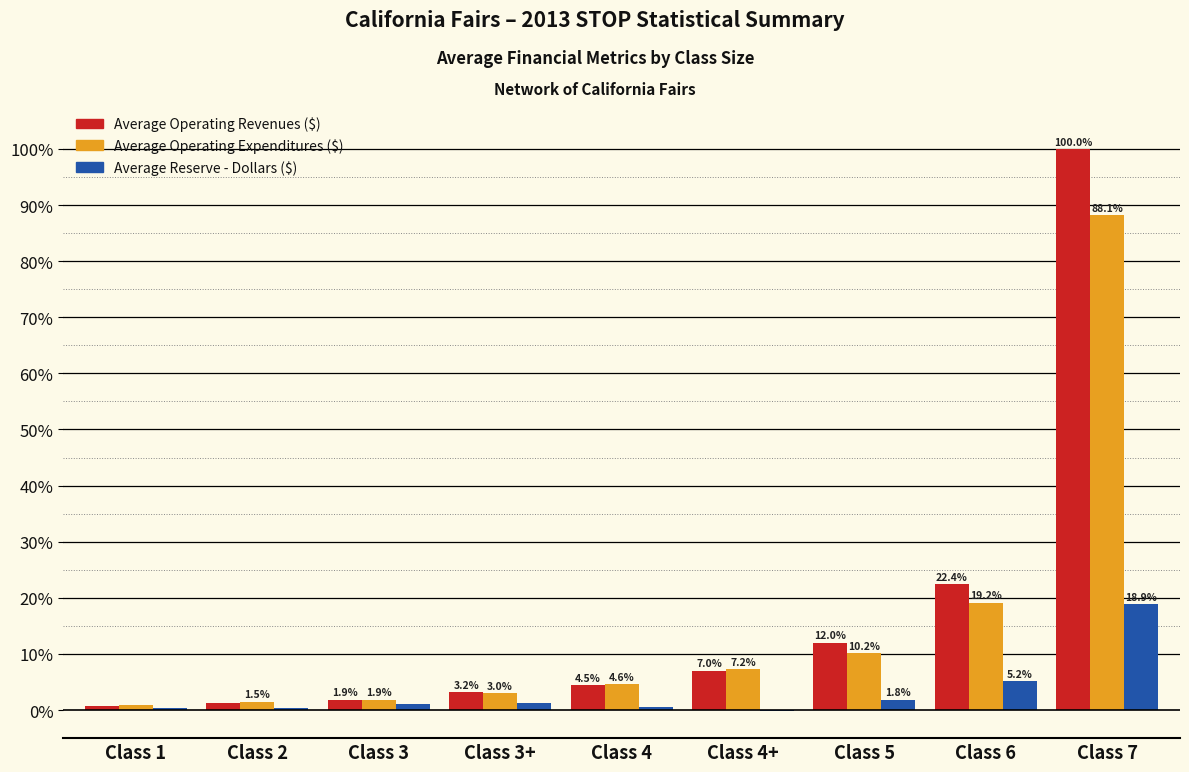

Which series changed the most between Class 2 and Class 7?

Average Operating Revenues ($)